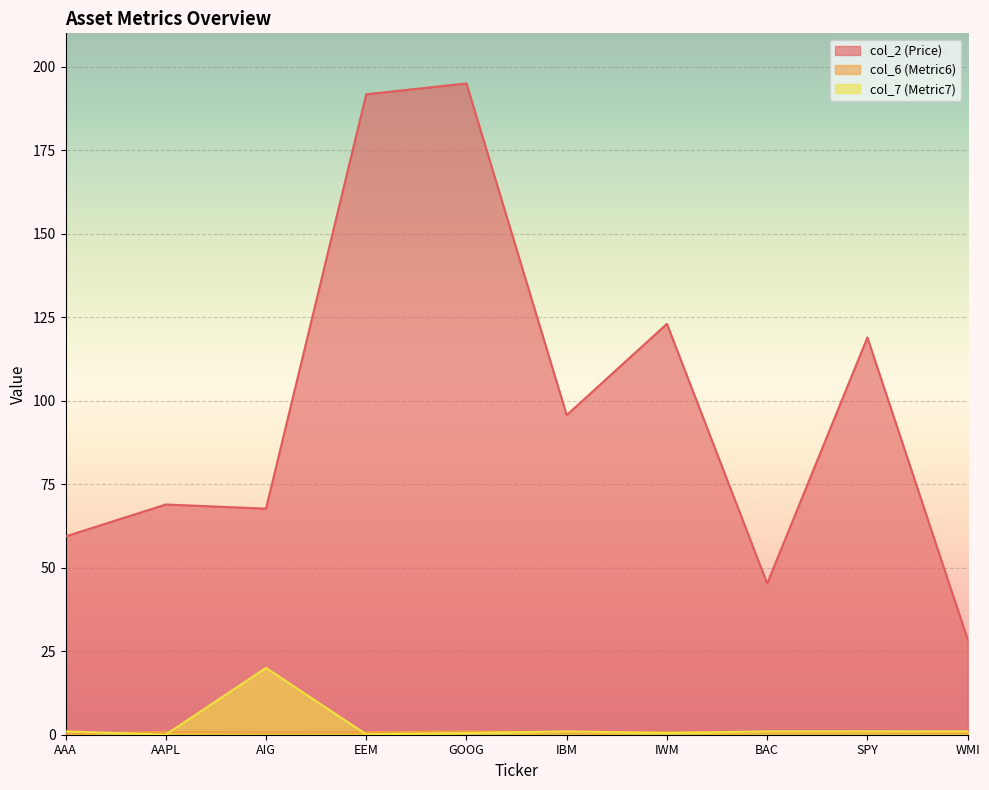

True or false: col_6 (Metric6) has a value of 0.7 at SPY.

True